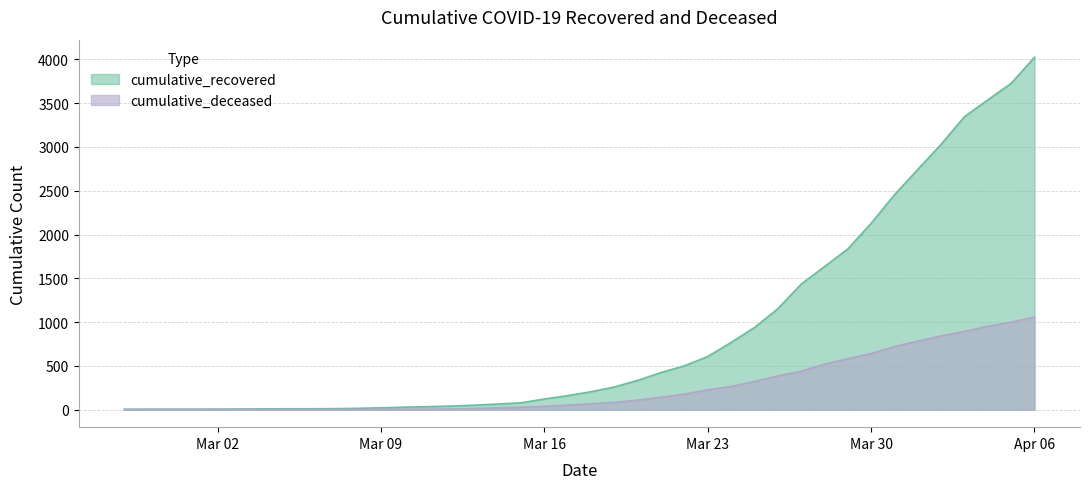

True or false: cumulative_deceased and cumulative_recovered intersect in this chart.

False